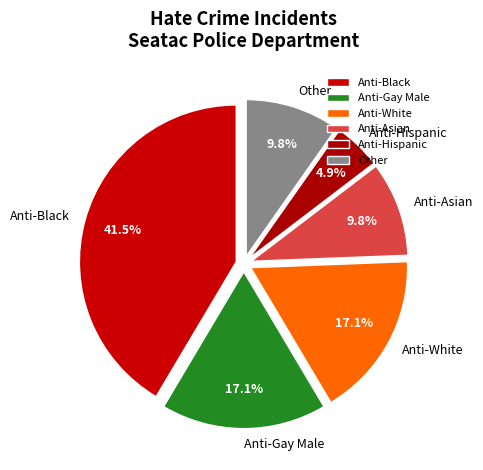

Is there a majority slice in this chart?

No